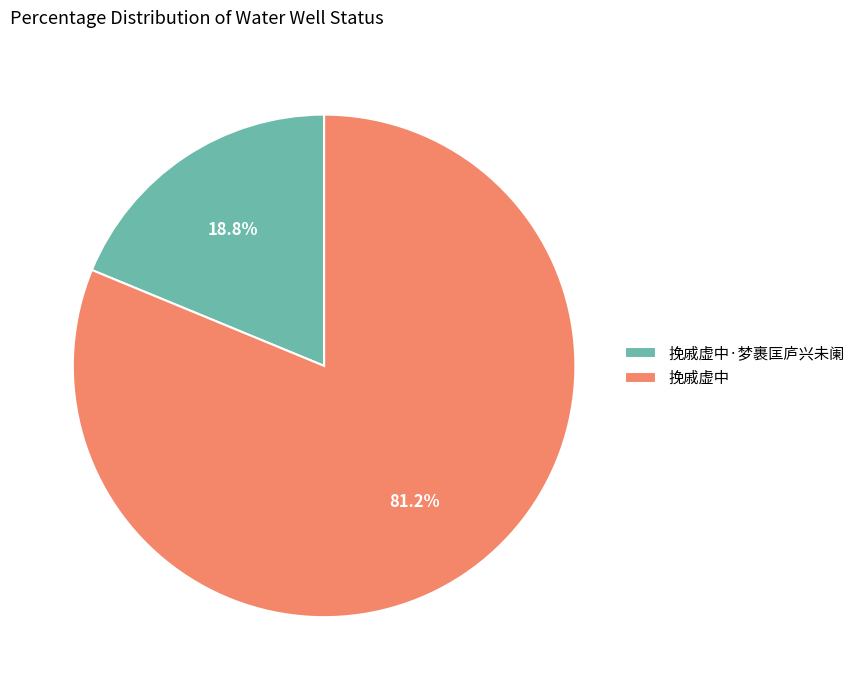

What is the smallest slice in the pie chart?

挽戚虚中·梦裹匡庐兴未阑